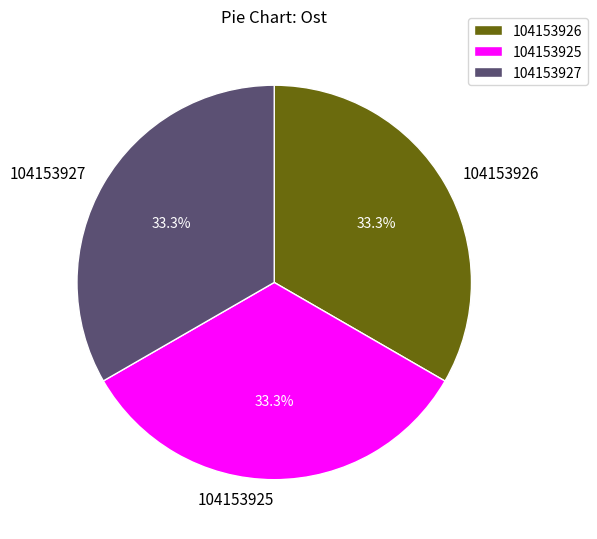

True or false: 104153926 accounts for 33% of the total.

True